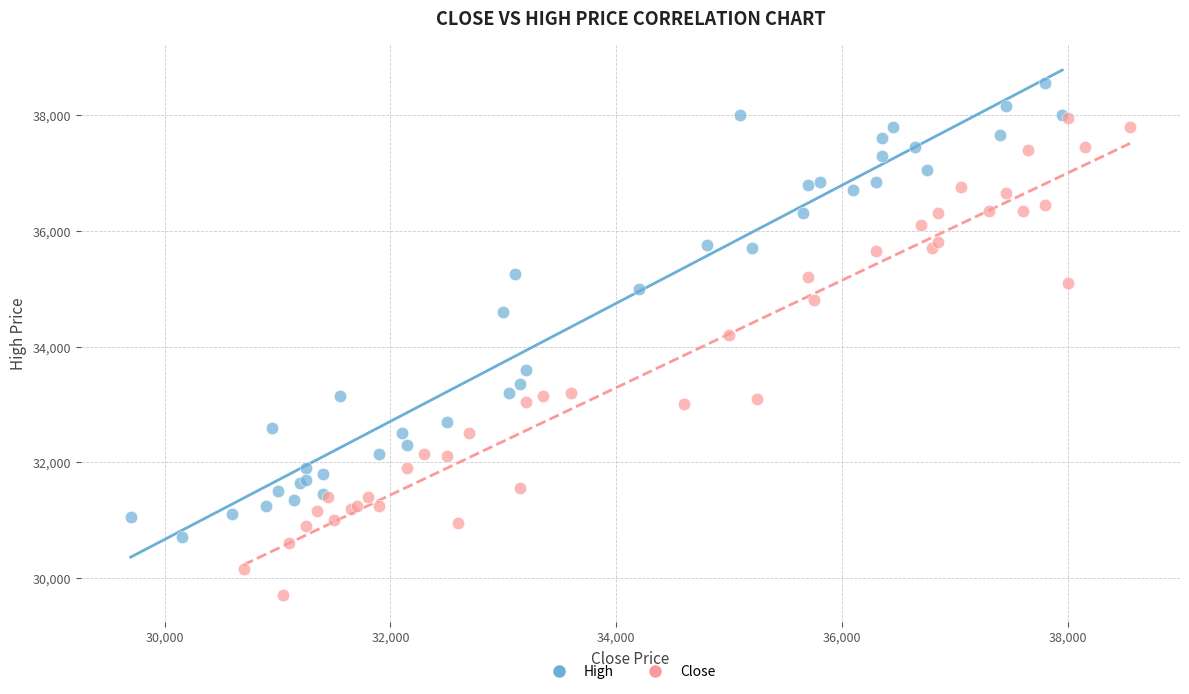

What are all the series names shown in the legend?

High, Close